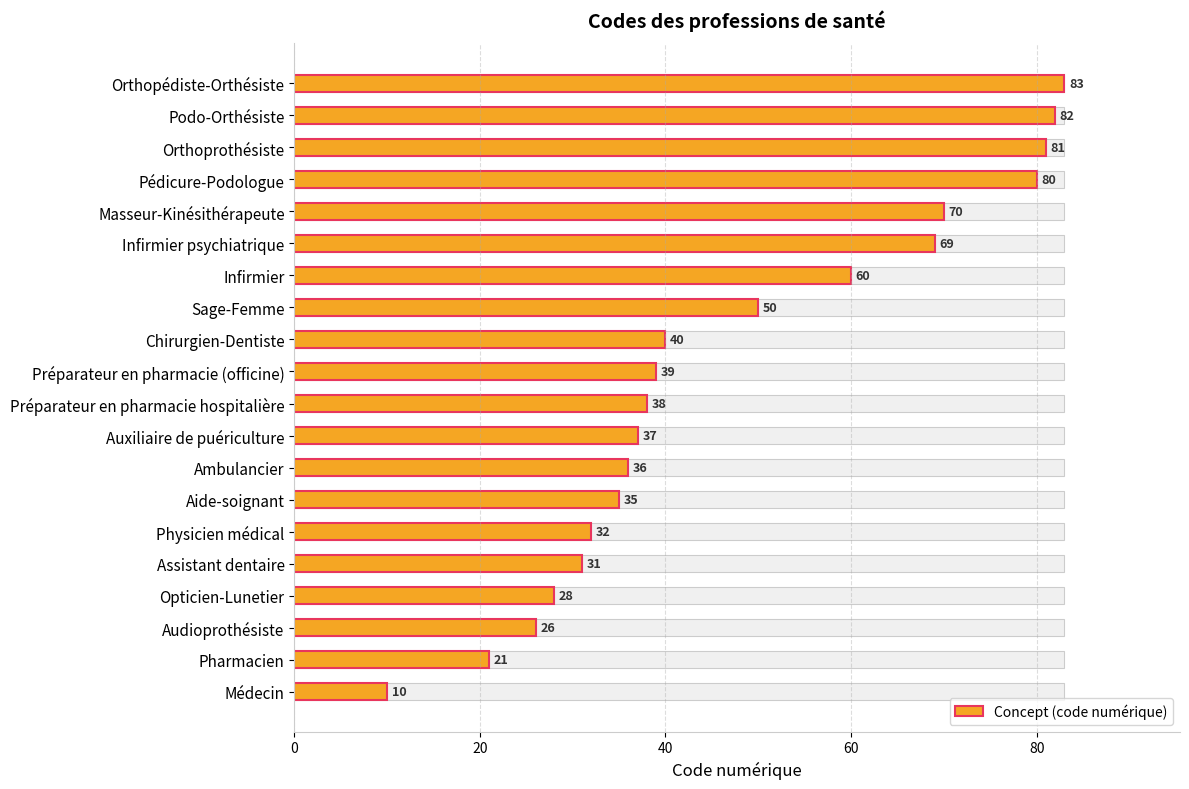

Between Orthopédiste-Orthésiste and Aide-soignant, which is larger?

Orthopédiste-Orthésiste